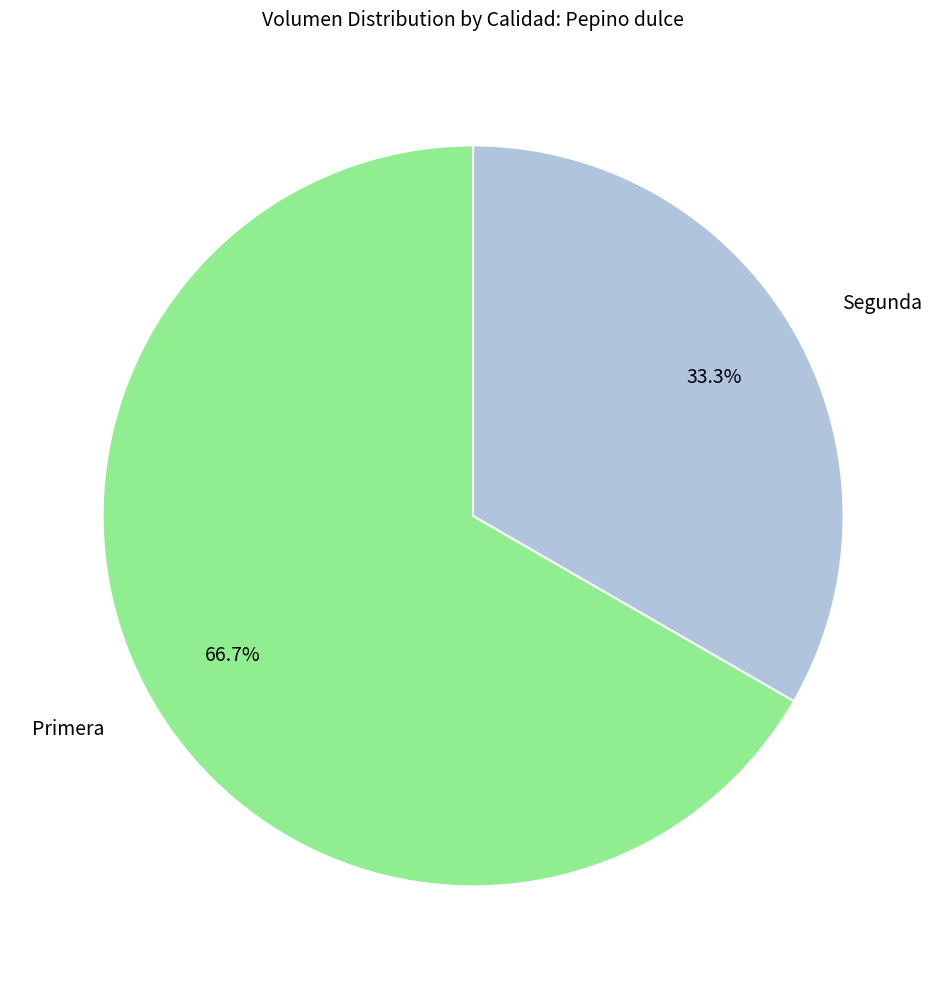

What is the ratio of the value at Primera to the value at Segunda?

2.0